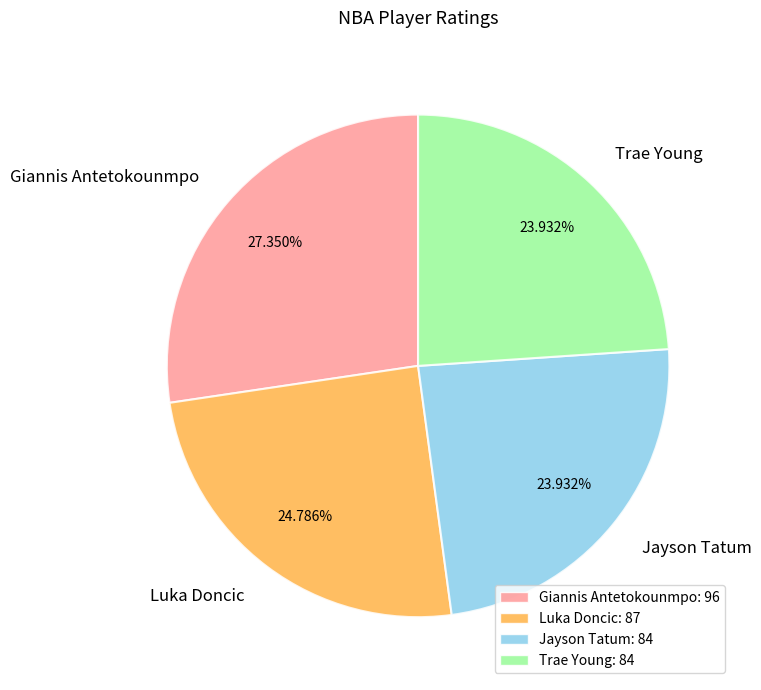

True or false: Giannis Antetokounmpo accounts for 27% of the total.

True